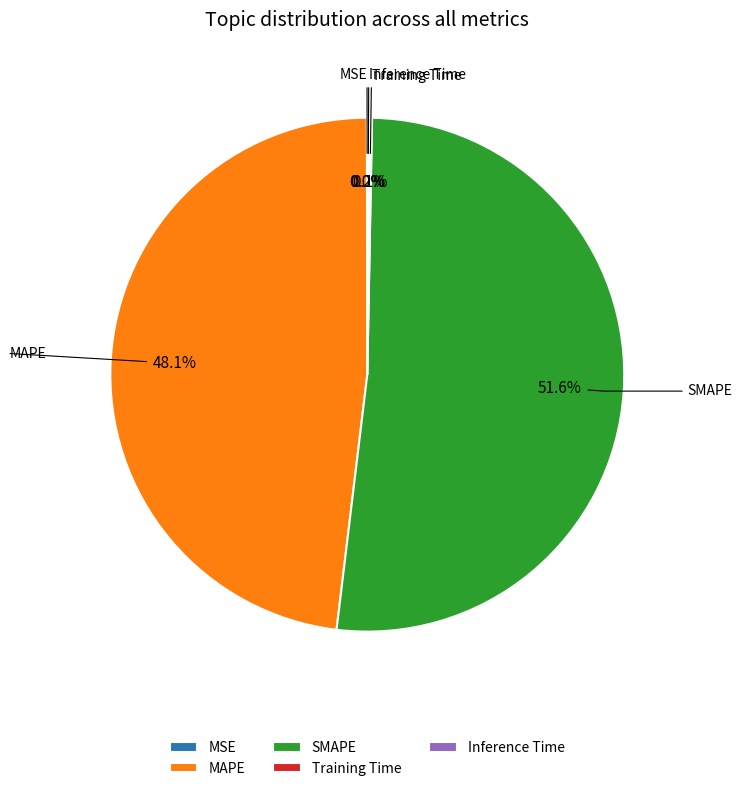

To the nearest percent, what percentage of the pie is SMAPE?

52%